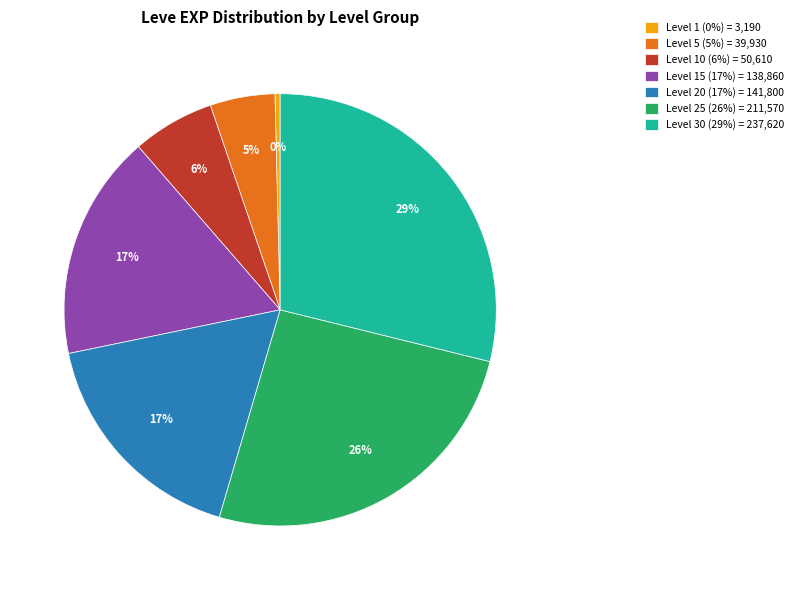

How many segments does this pie chart have?

7